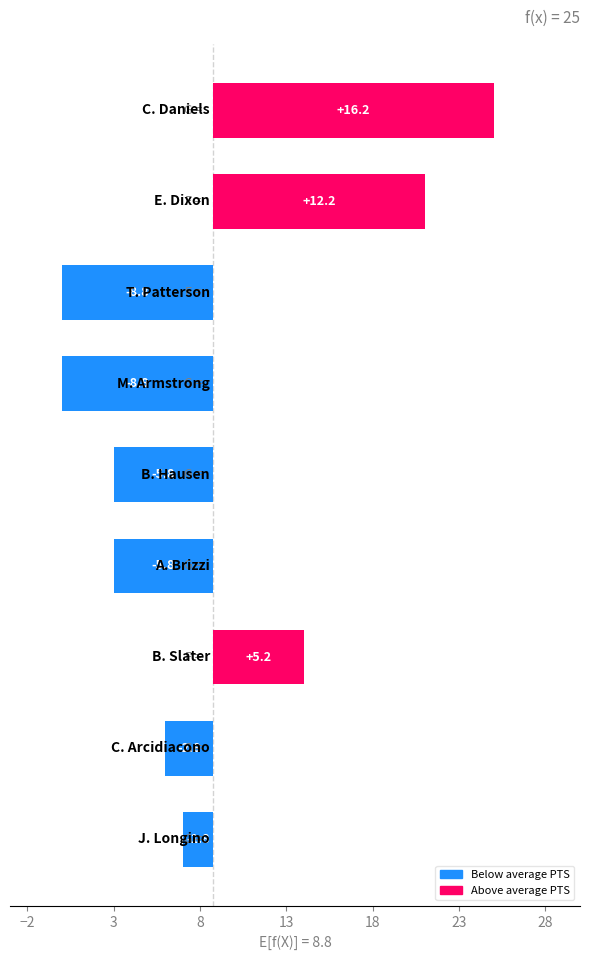

What is the value of the 3rd bar from the left?

-8.8